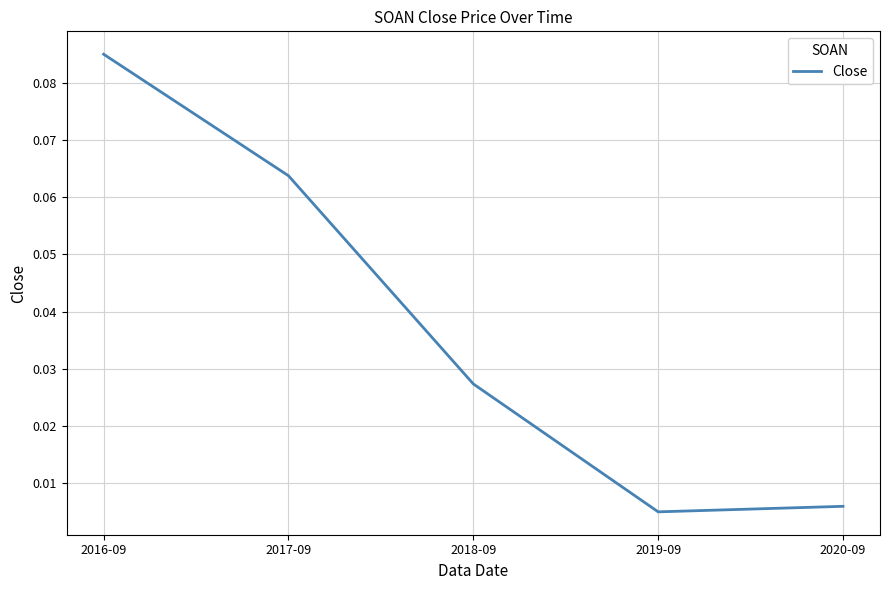

What position from the right is 2016-09?

5